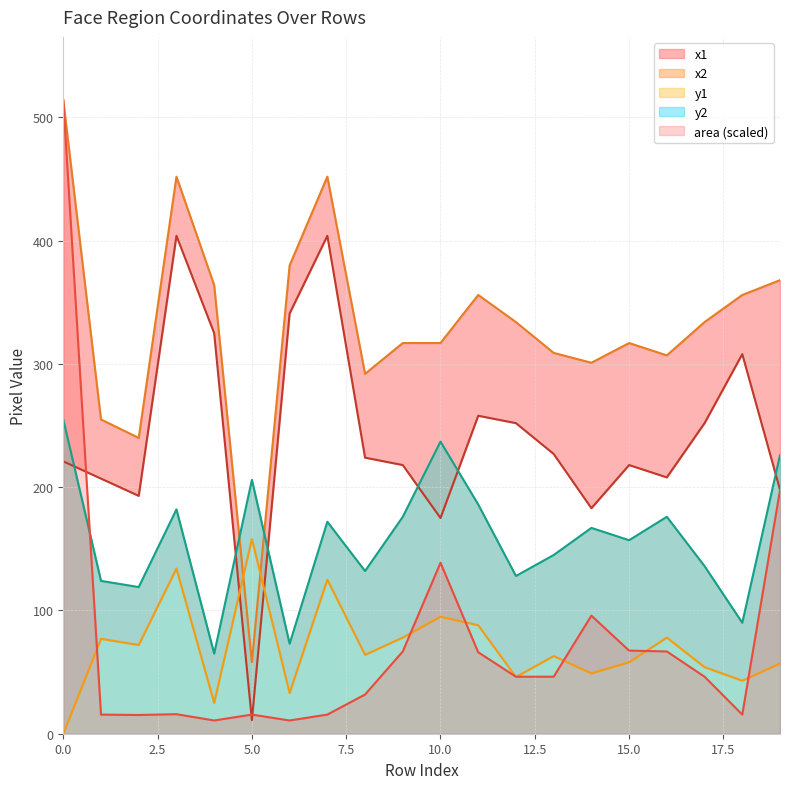

What is the value of the area point at the 17th from the left?

66.7